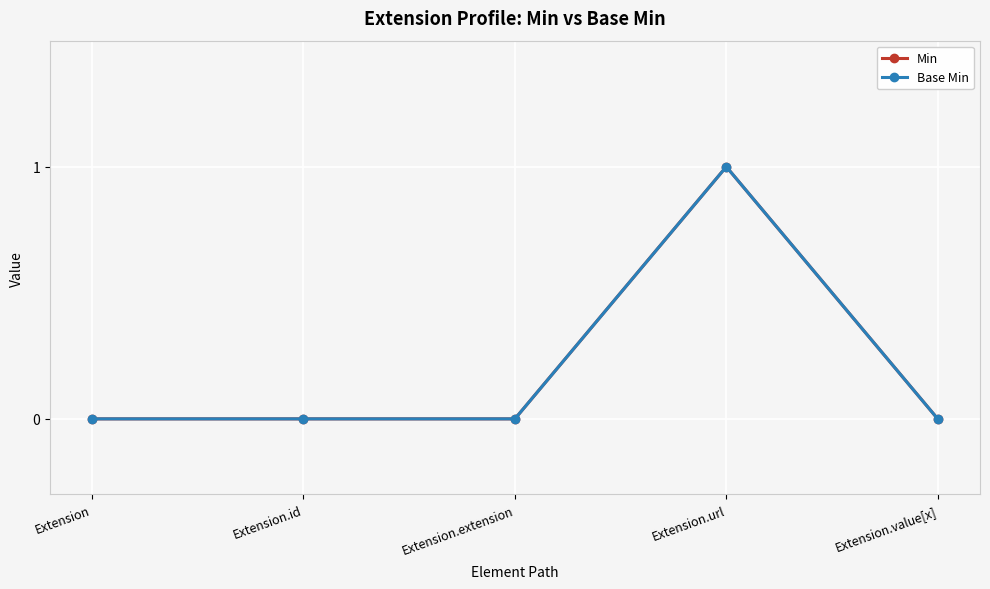

Does the chart have visible grid lines?

Yes